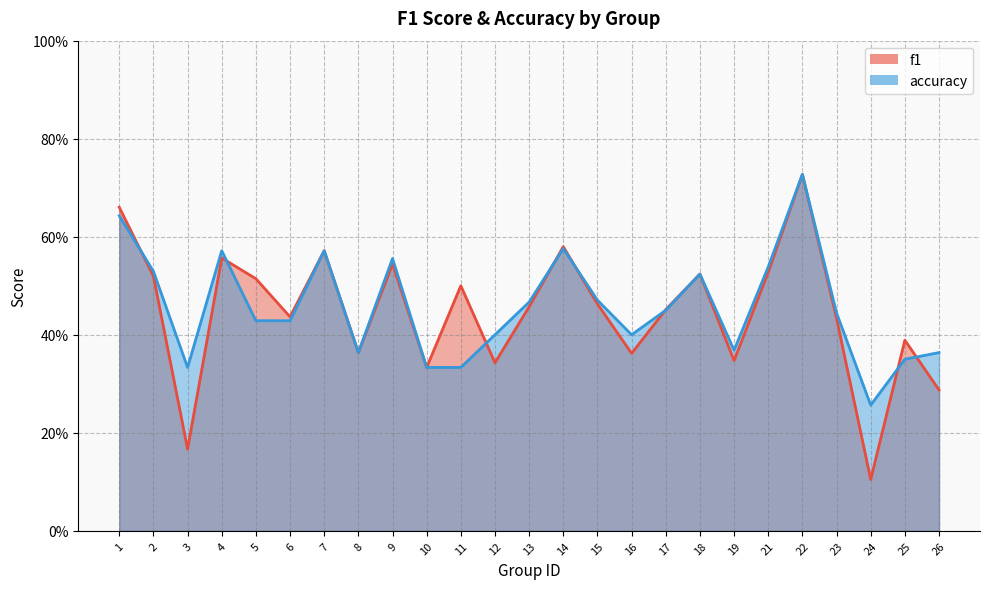

What is the minimum value shown in the chart?

0.1